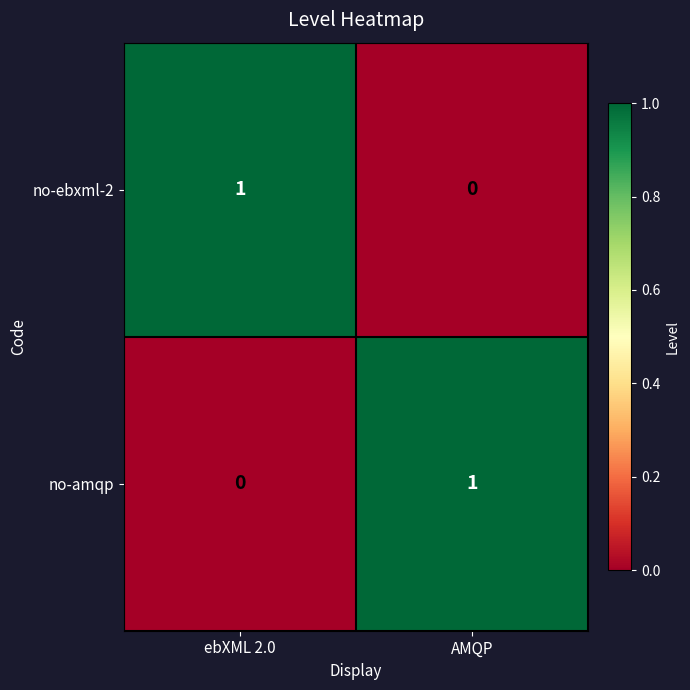

Is it true that no-ebxml-2 equals 1 at ebXML 2.0?

True